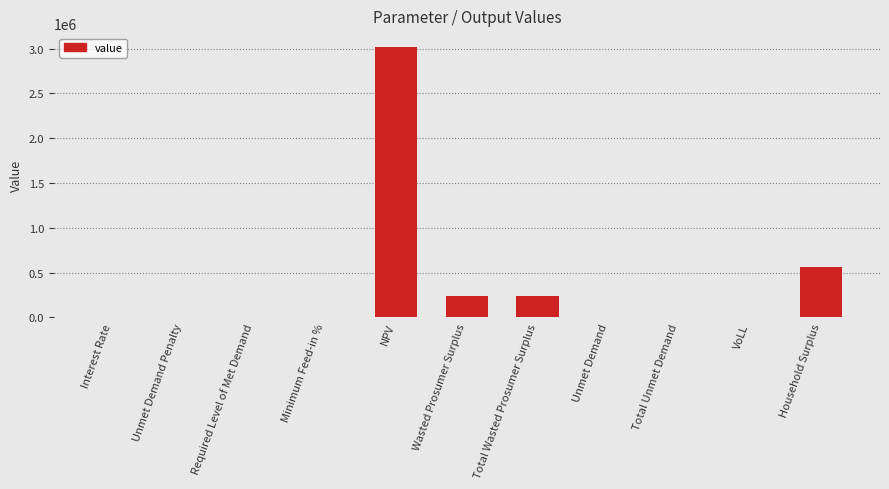

What is the average value?

369950.4